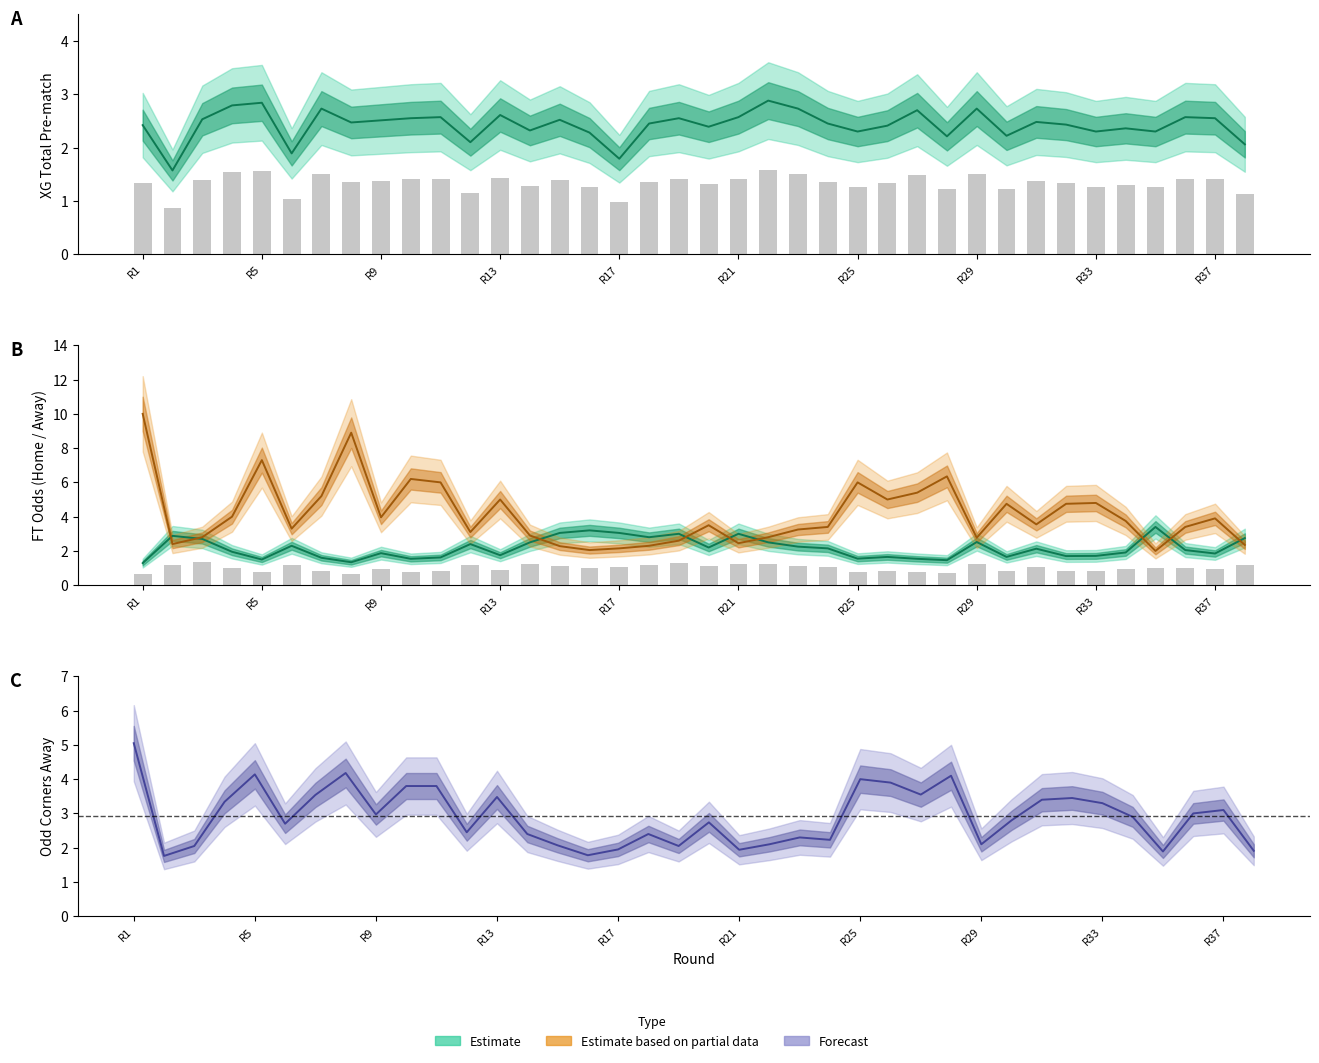

What is the value of the odd_h_ft bar at the 16th from the left?

3.2